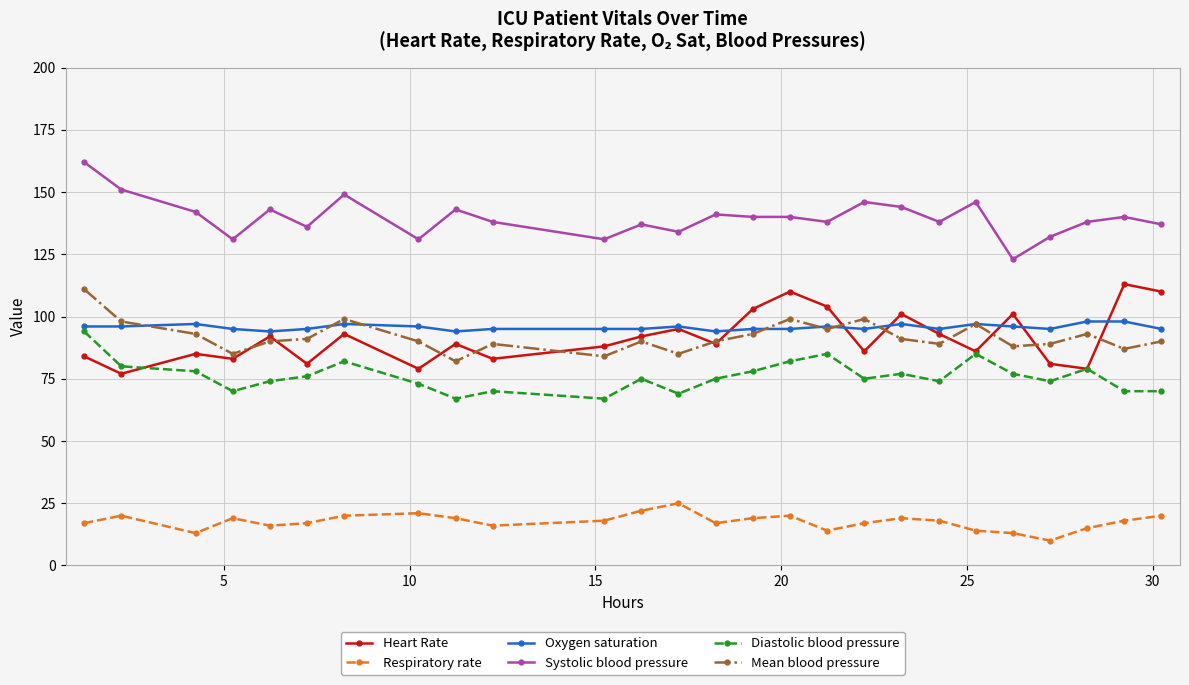

What are all the series names shown in the legend?

Heart Rate, Respiratory rate, Oxygen saturation, Systolic blood pressure, Diastolic blood pressure, Mean blood pressure